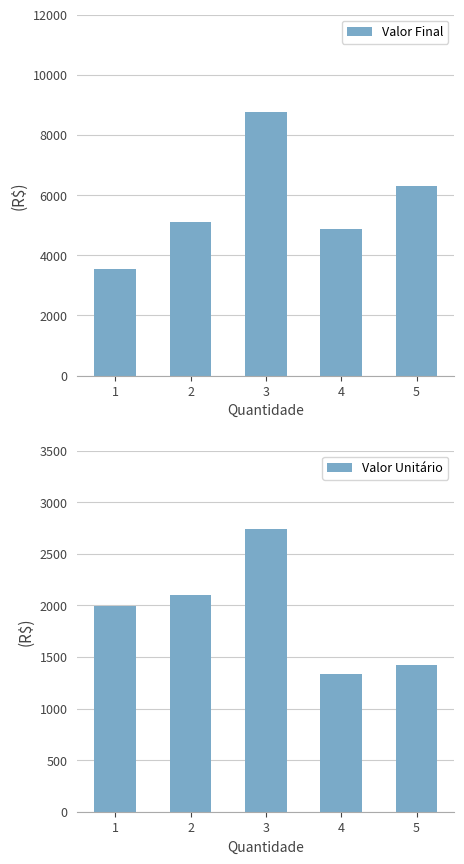

How many categories are shown in the chart?

5